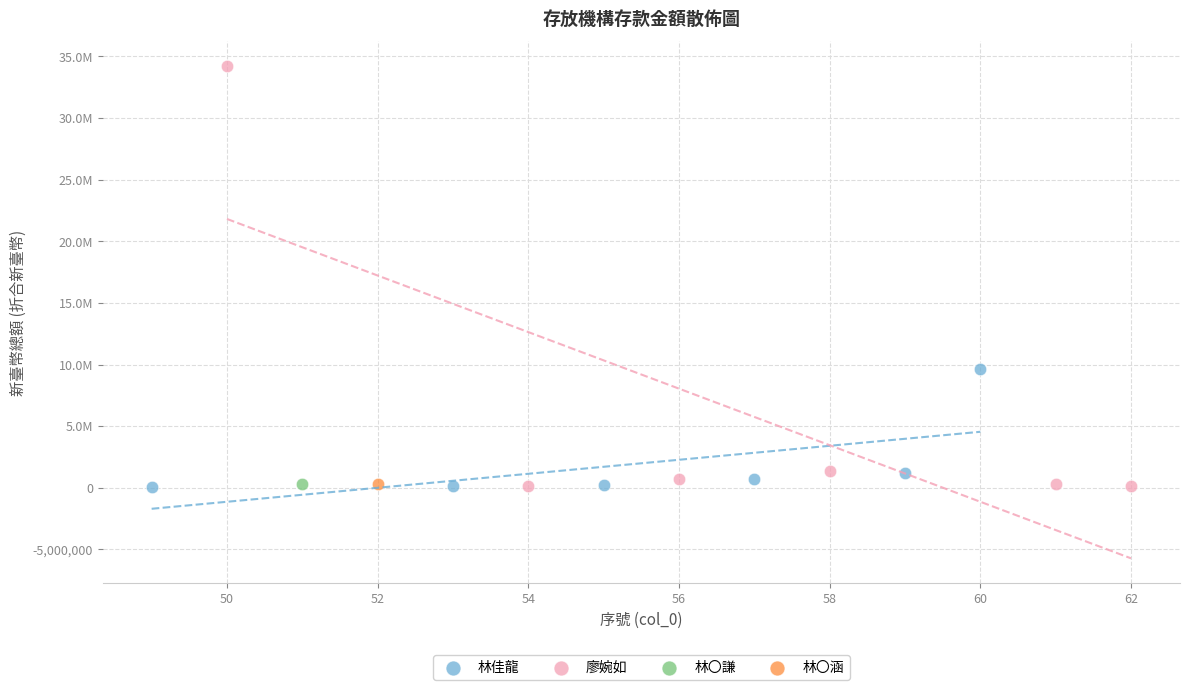

What are all the series names shown in the legend?

林佳龍, 廖婉如, 林〇謙, 林〇涵